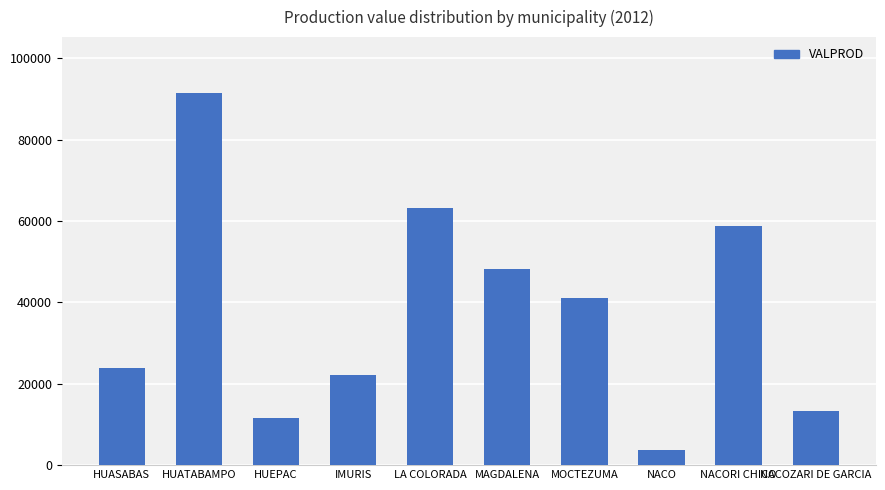

What is the sum of all values?

377745